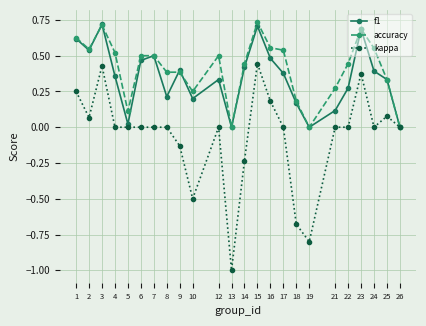

Where is the first local minimum for f1?

2